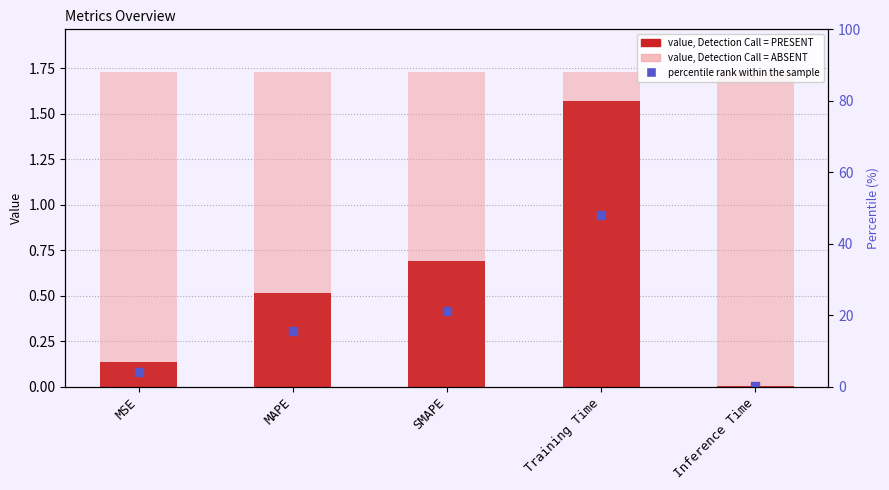

What is the change in value from MAPE to SMAPE?

+0.2